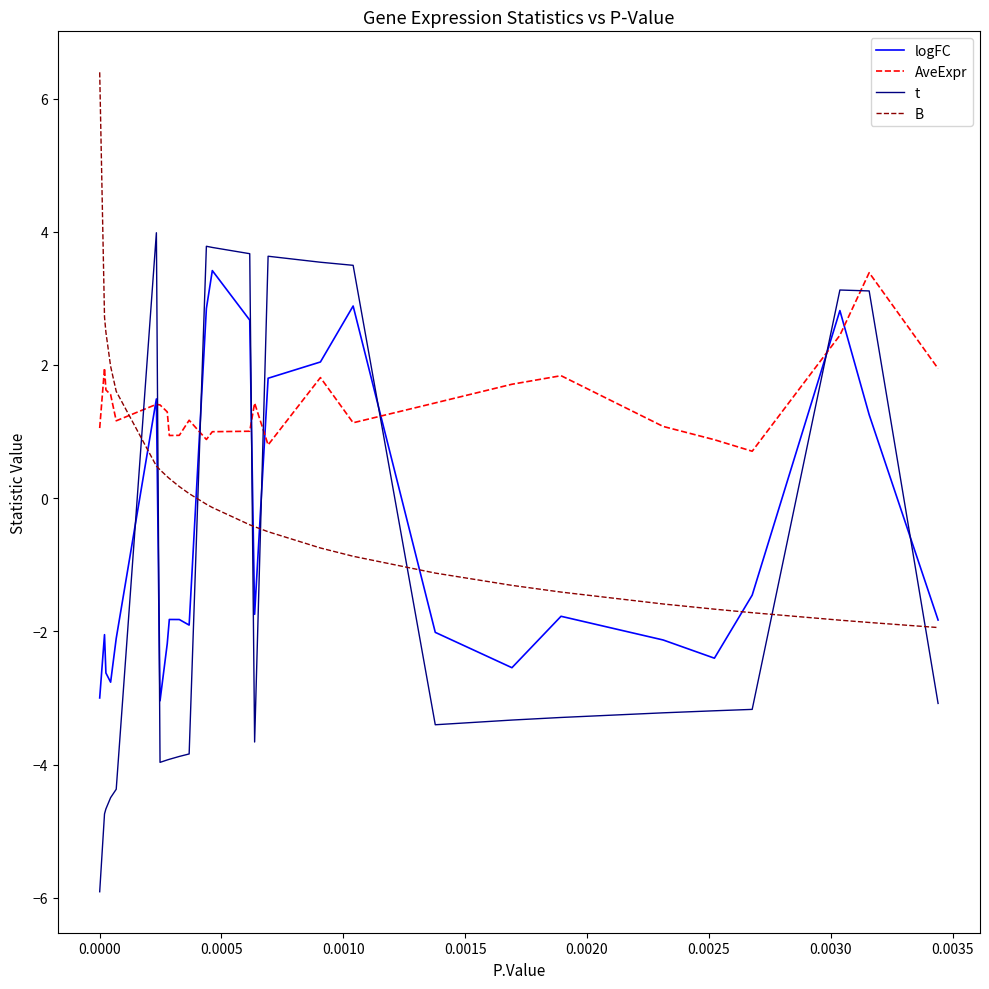

Which series has the widest spread of values?

t